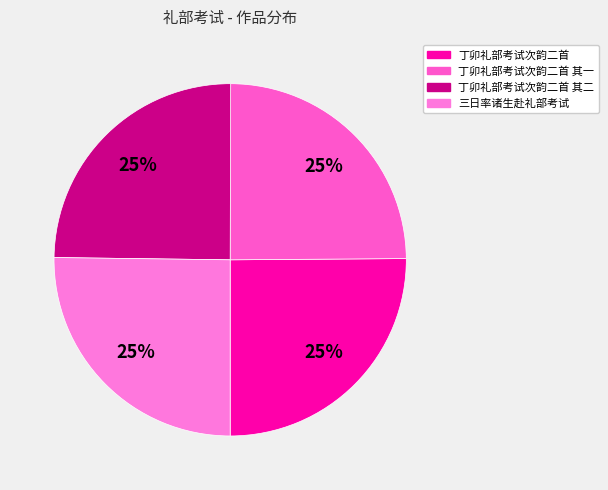

How many slices are in this pie chart?

4